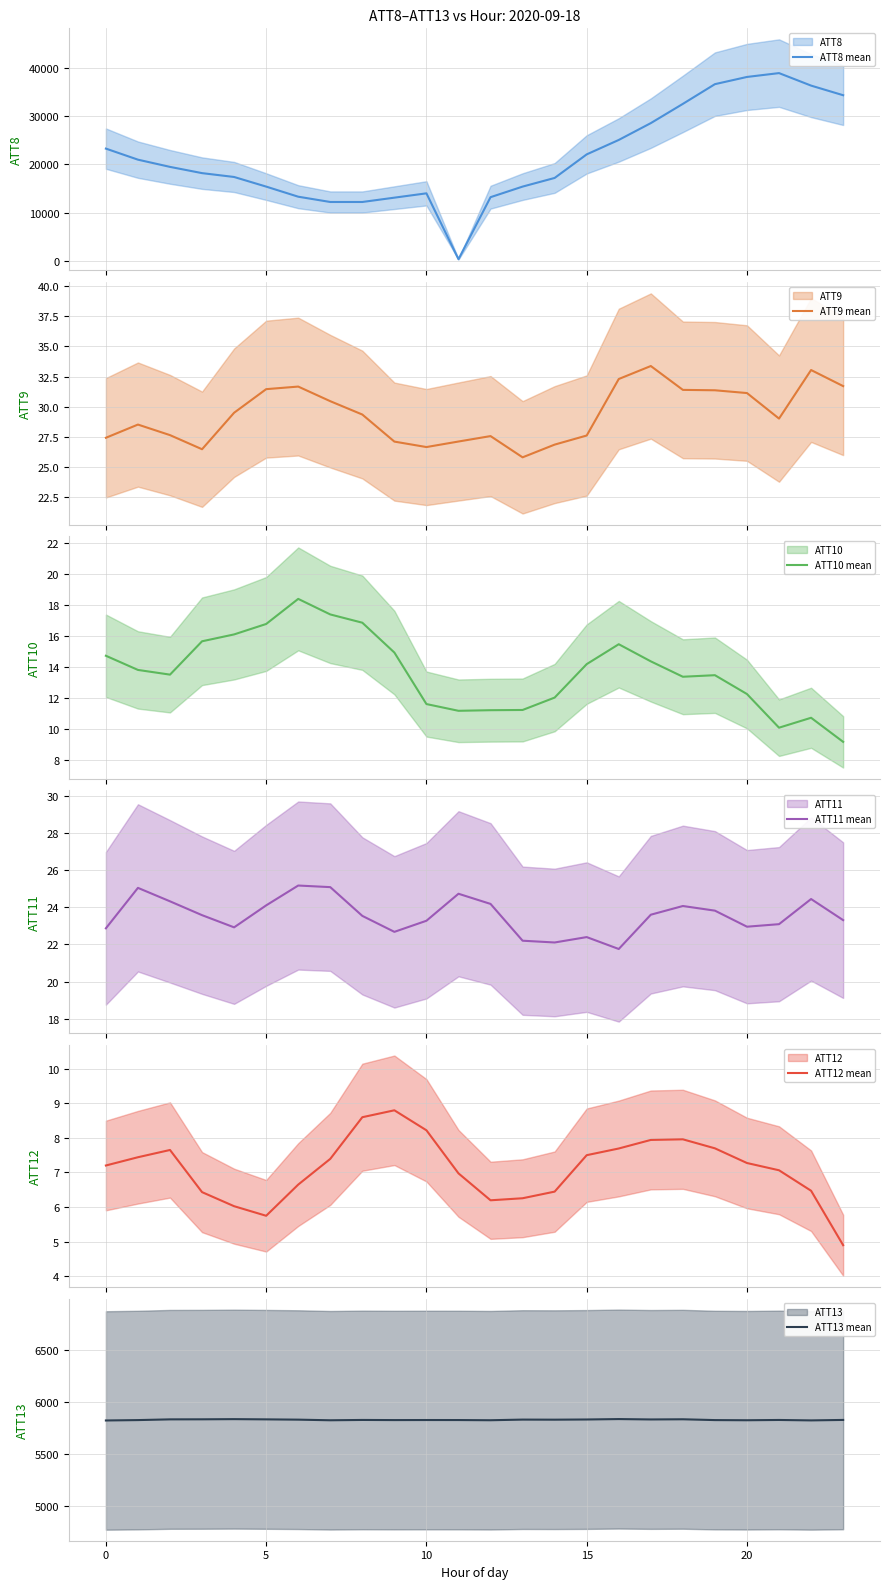

What is the maximum value for ATT11 mean?

25.2